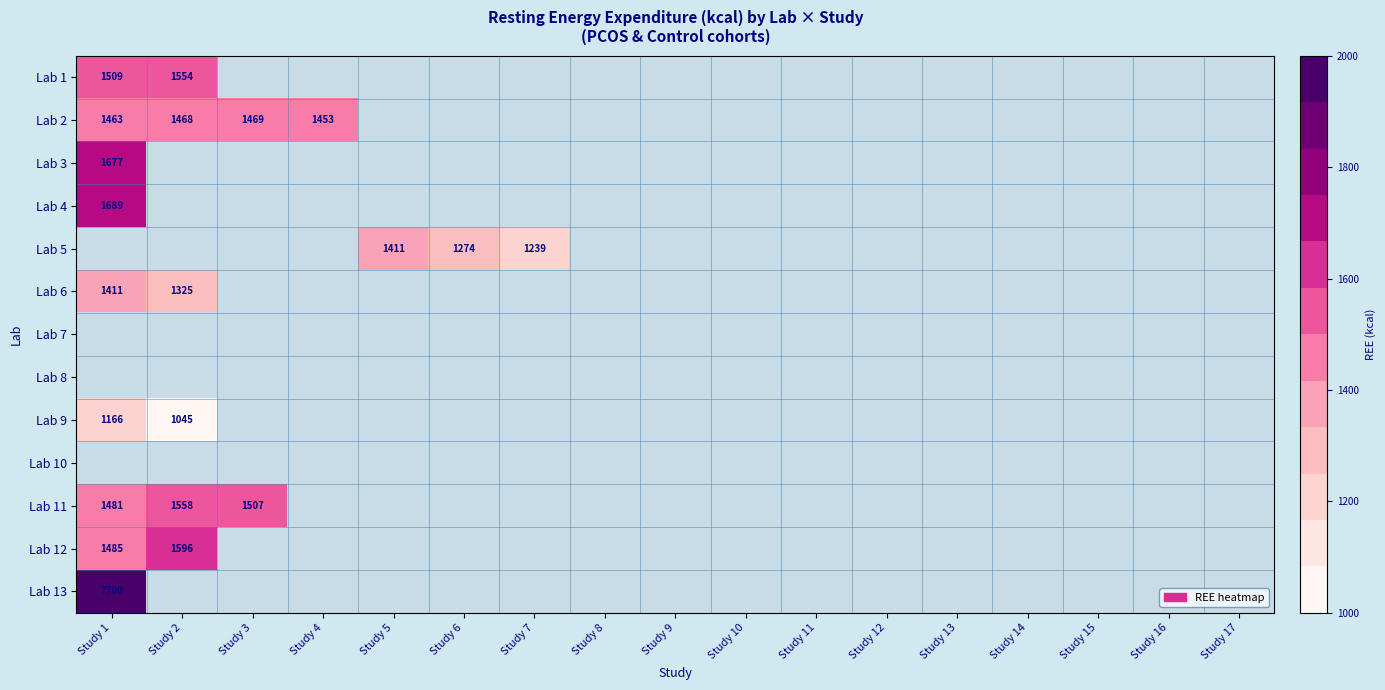

How many data points does each series have?

17